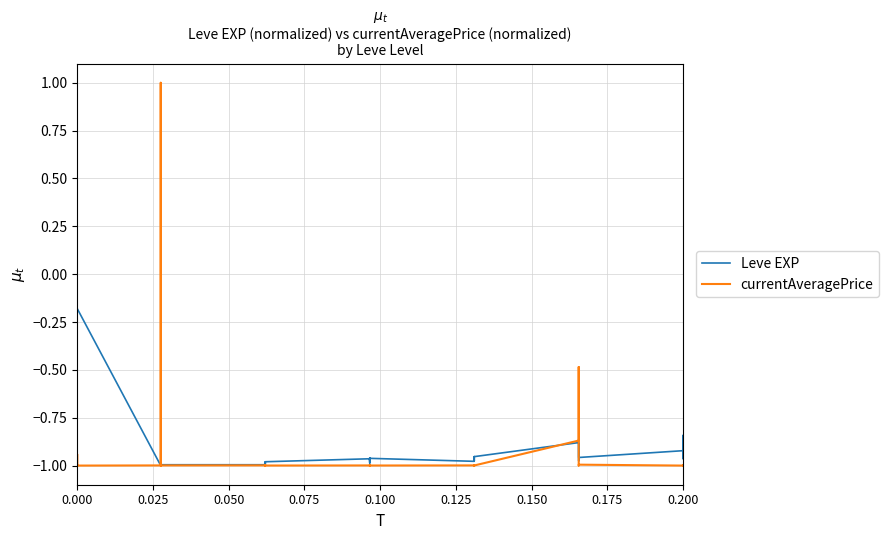

Where do Leve EXP and currentAveragePrice first cross each other?

0.000 and 0.000